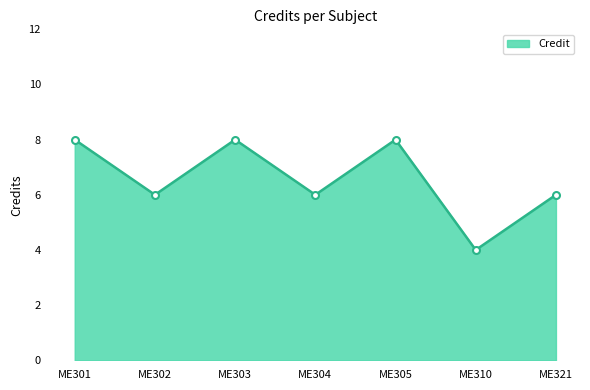

Read the value at ME301.

8